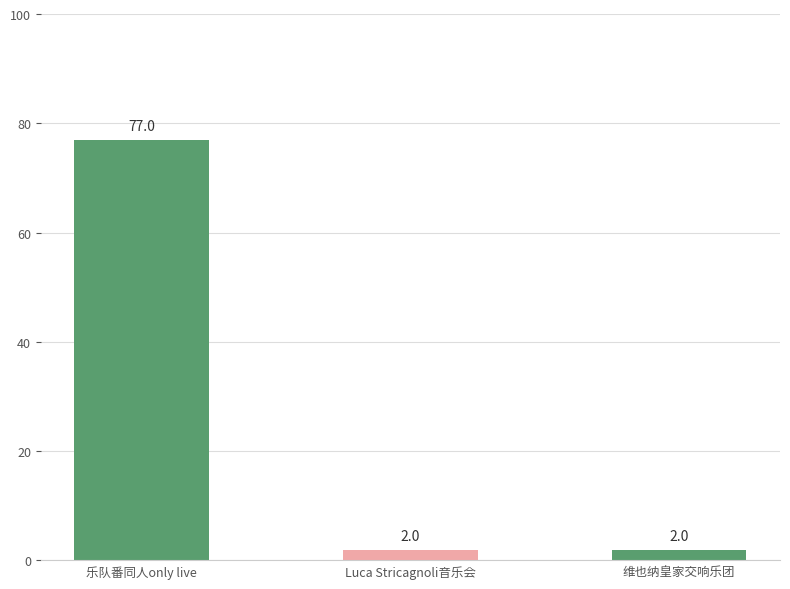

What is the difference between the values at Luca Stricagnoli音乐会 and 乐队番同人only live?

75